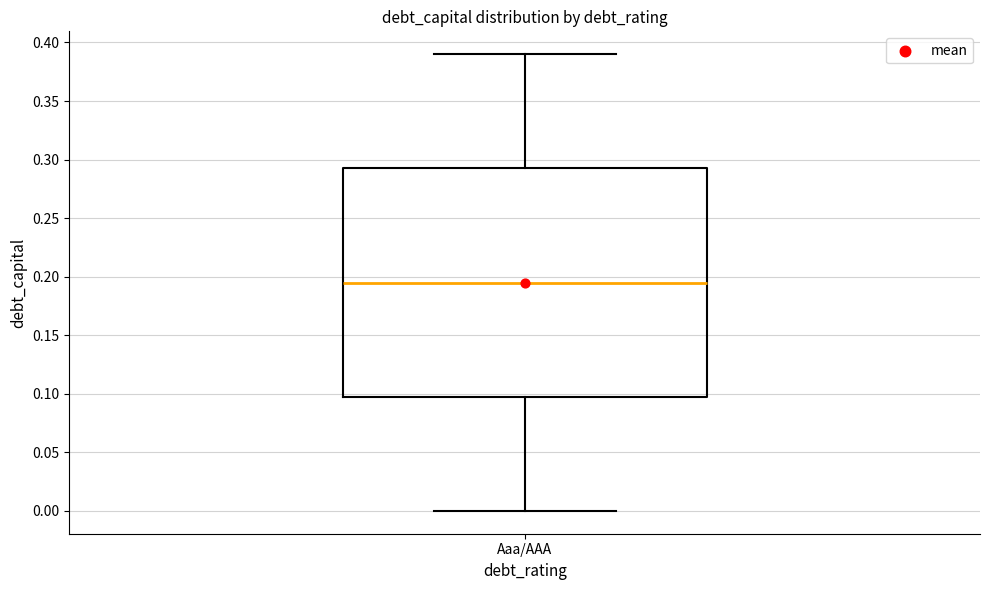

Transcribe this box plot: give where the median line is, the range the box spans, and where the two whiskers end, as read against the y-axis. The values are not printed on the chart, so give them approximately, as read against the axis.

median 0.195, box 0.100 to 0.295, whiskers 0.000 to 0.390